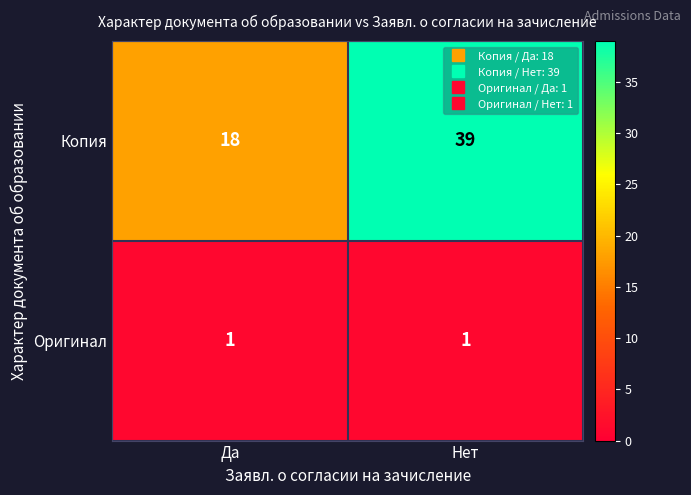

At which category is the sum across all series the highest?

Нет